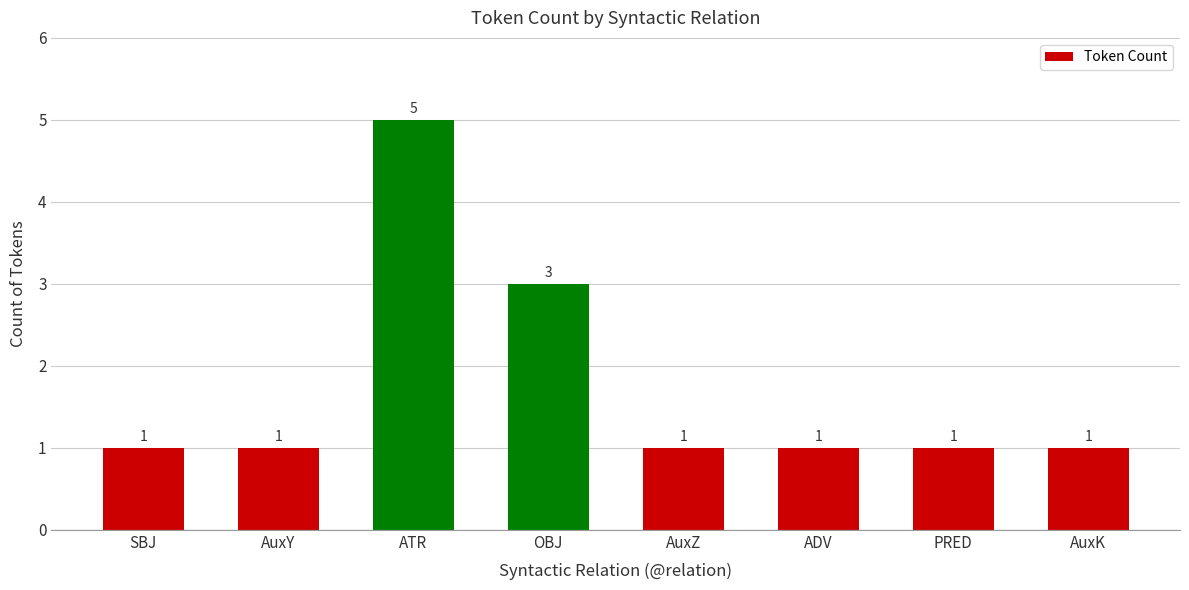

True or false: the data shows 0 at ADV.

False